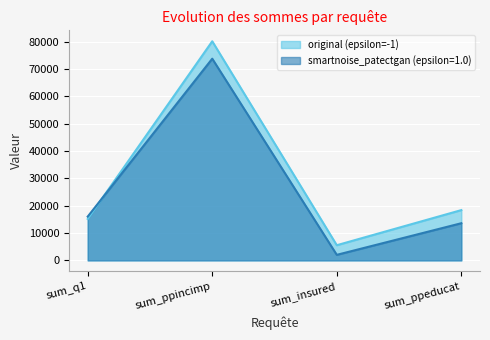

What is the sum of all original (epsilon=-1) values?

119184